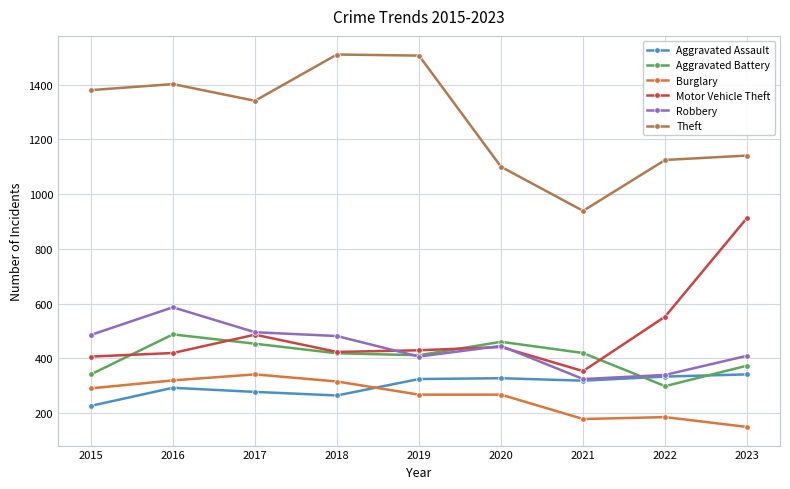

Which series has the largest total across all categories?

Theft